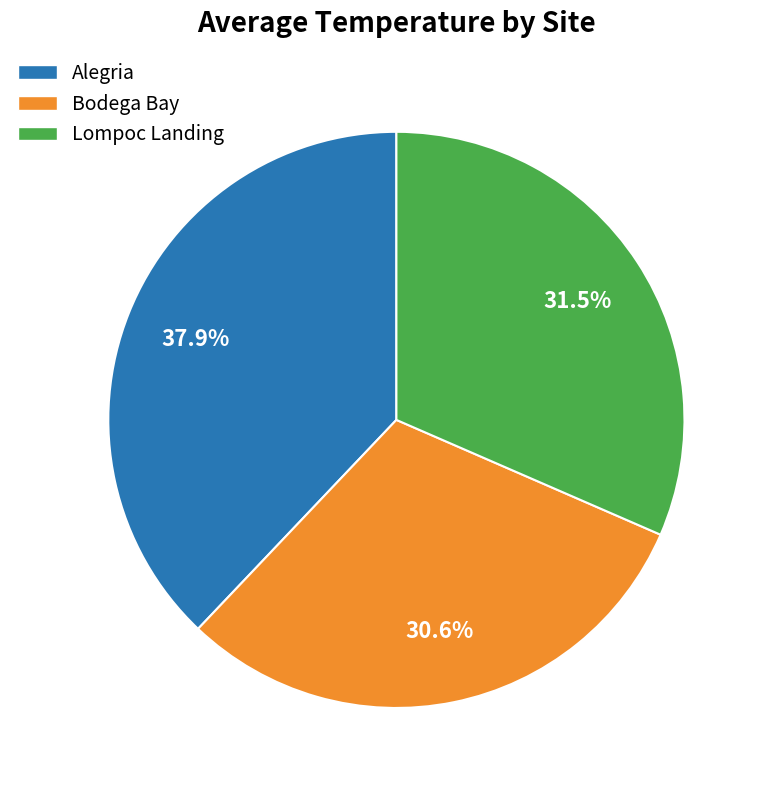

Is the sum of Bodega Bay and Alegria greater than half?

Yes